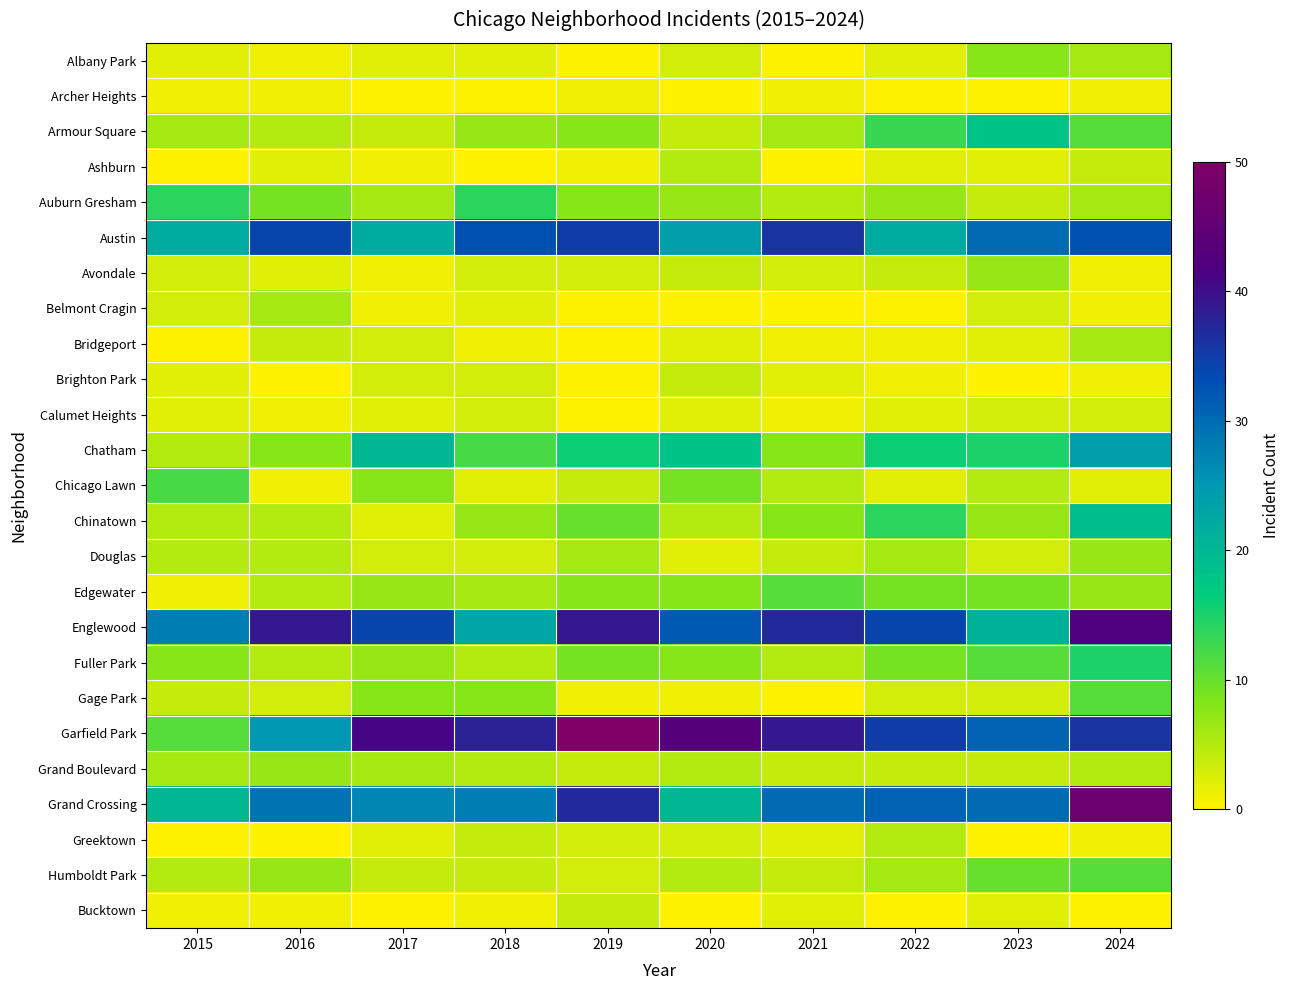

What is the difference between the maximum and second lowest values in the Gage Park series?

10